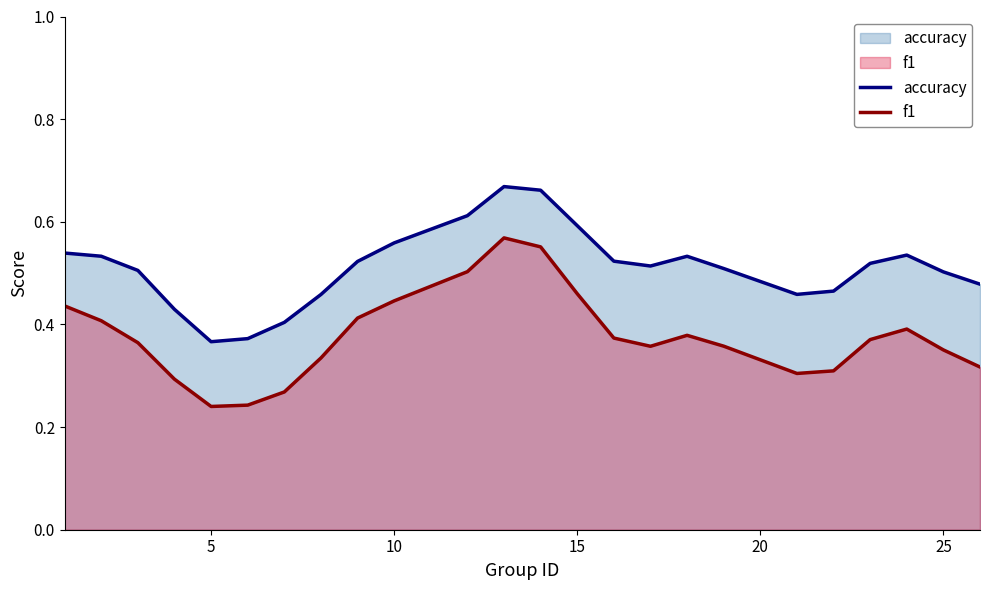

The value of f1 at 10 is 0.1. True or false?

False